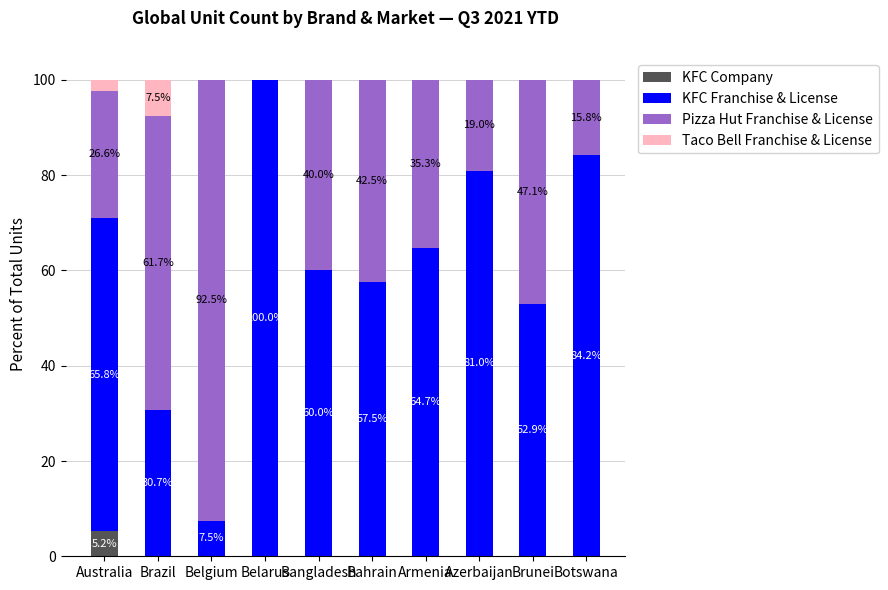

True or false: KFC Company has a value of 5.2 at Australia.

True